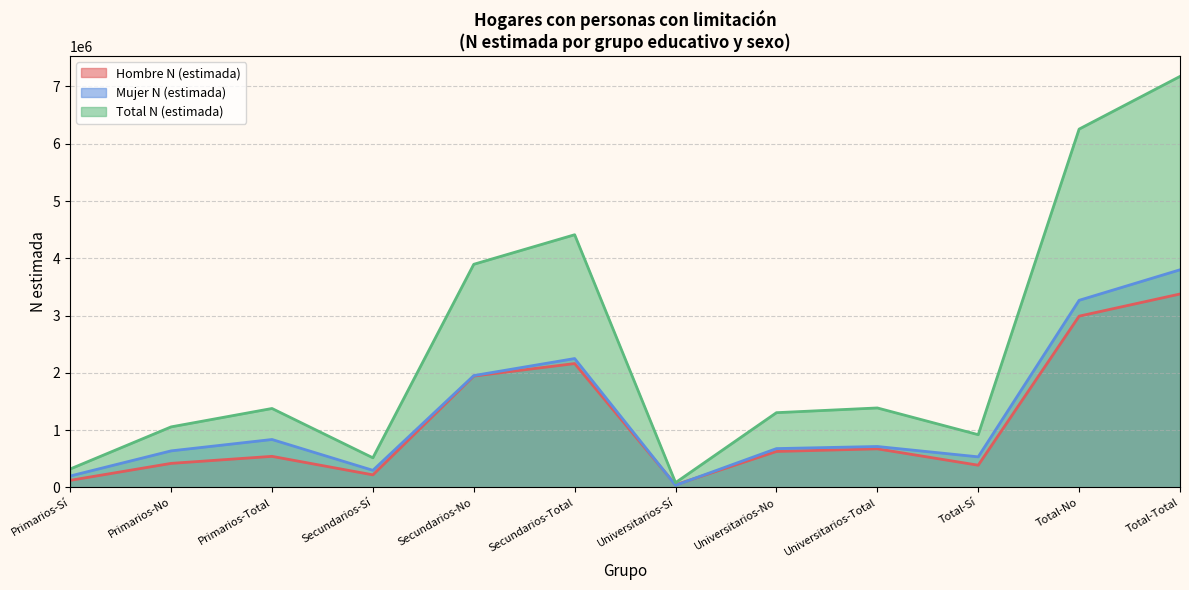

Is the value of Total N (estimada) at Total-No greater than the value of Hombre N (estimada) at Primarios-Total?

Yes